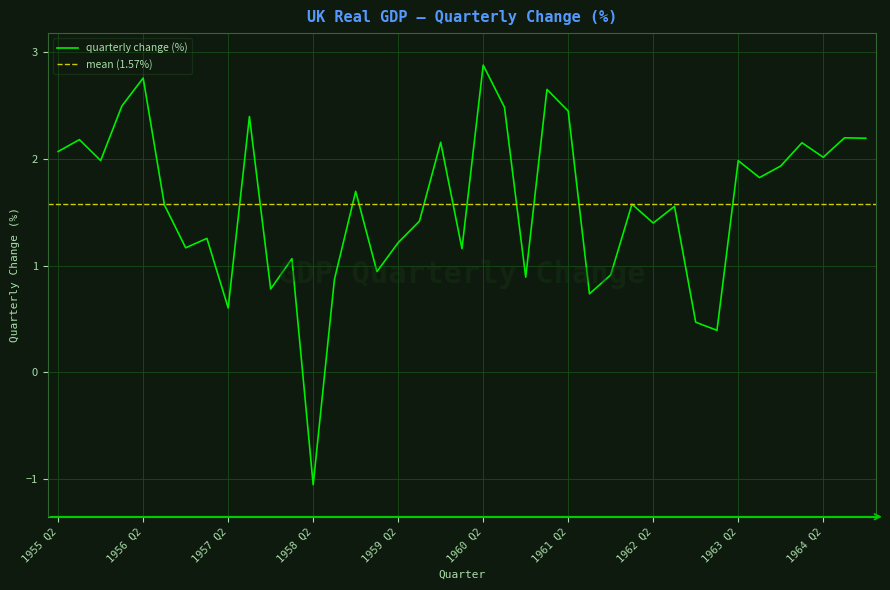

What is the label of the 32nd point from the right?

1957 Q1